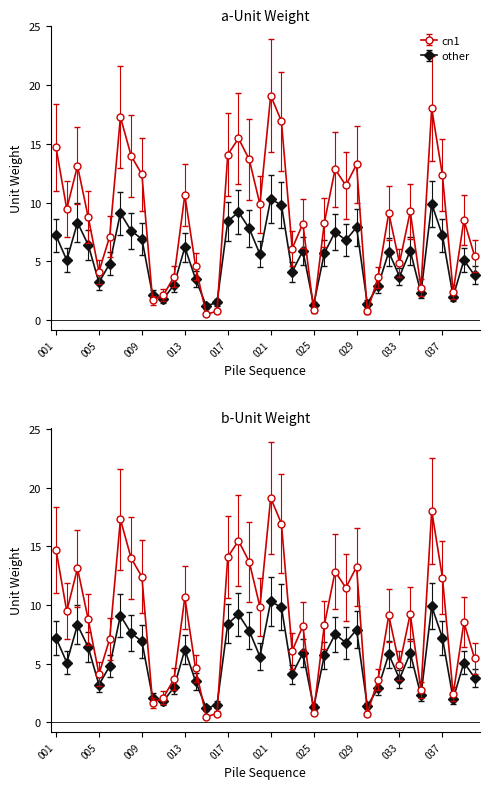

What is the difference between the maximum and second lowest values in the other series?

9.0